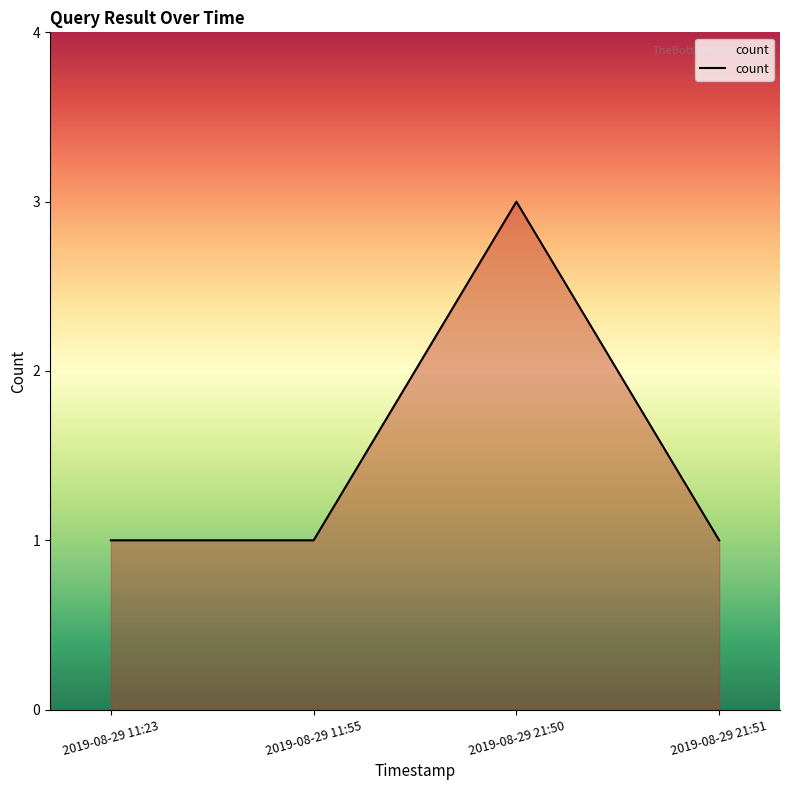

What is the ratio of the value at 2019-08-29 11:55 to the value at 2019-08-29 21:50?

0.3